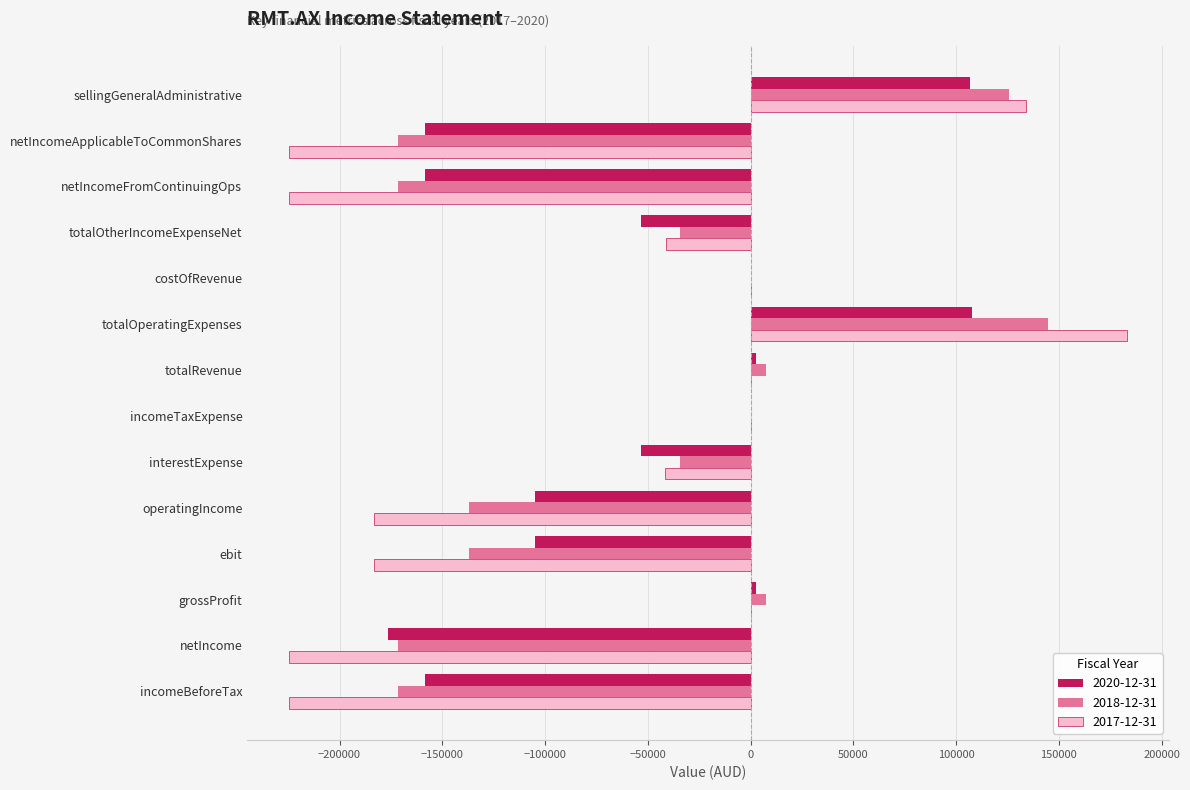

Which category has the highest value in the 2018-12-31 series?

totalOperatingExpenses